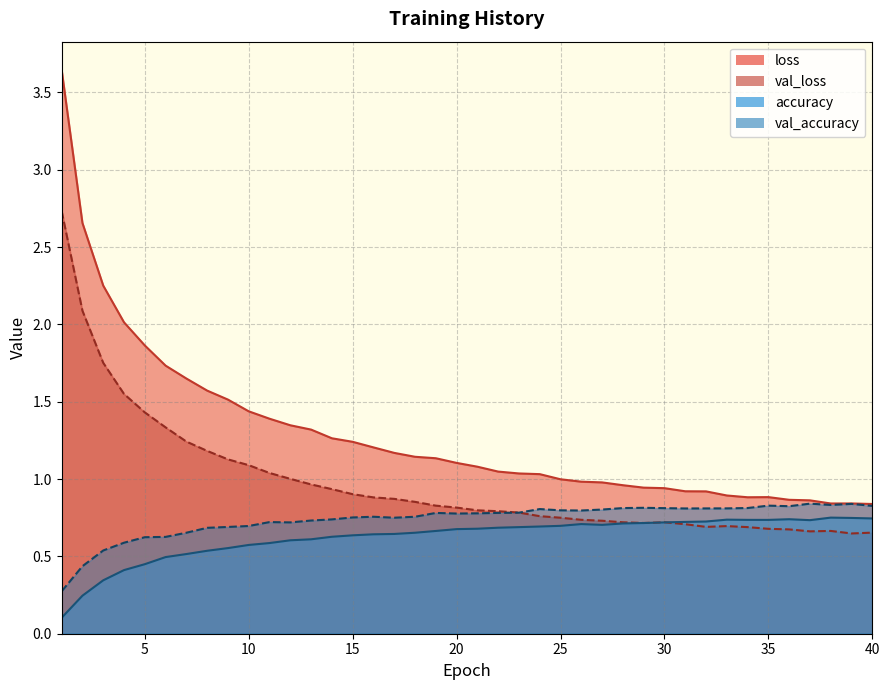

What is the average value of the accuracy series?

0.6